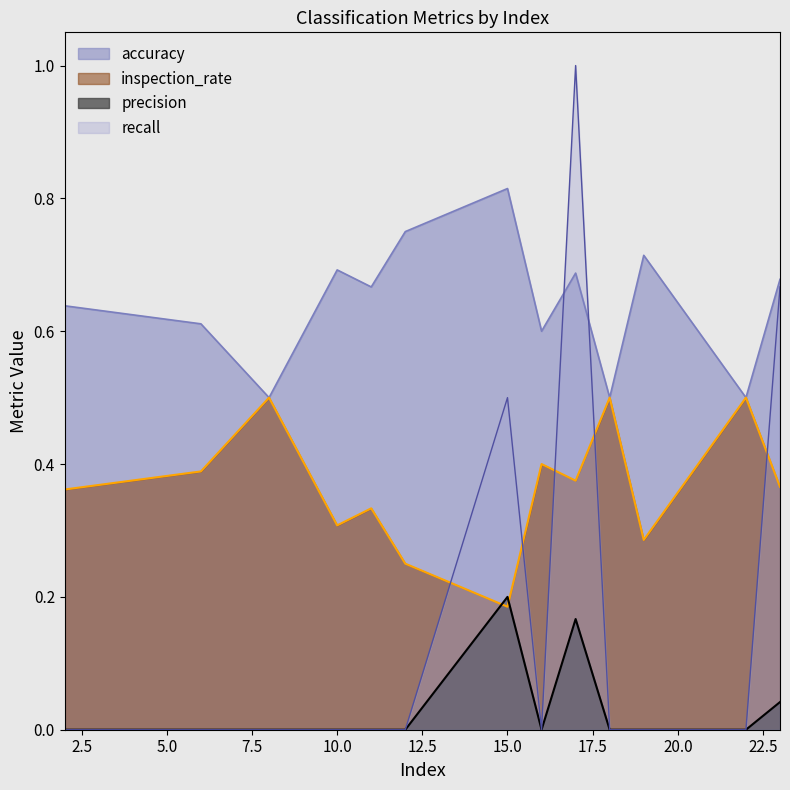

True or false: precision and inspection_rate intersect in this chart.

True